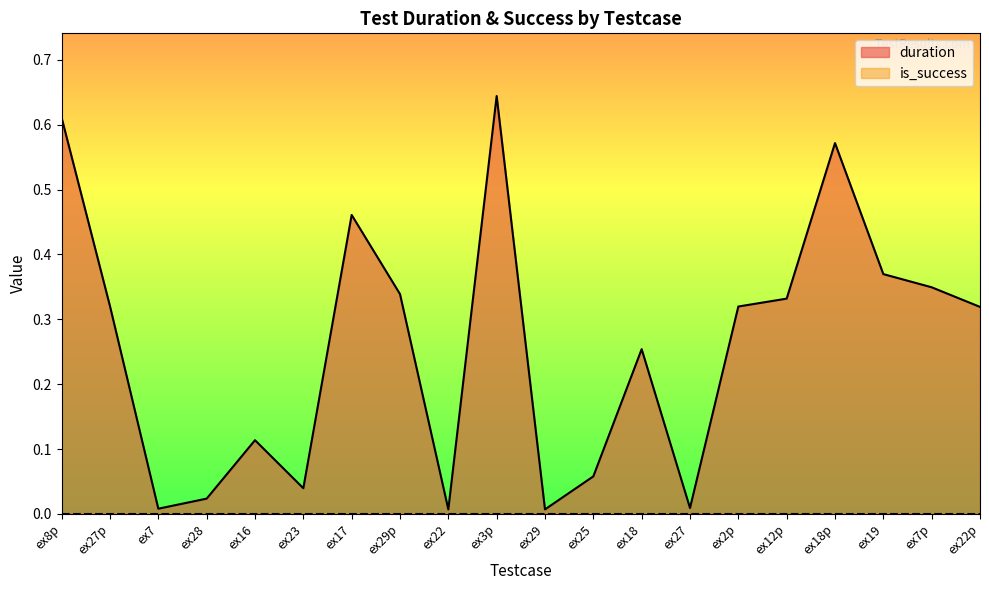

Which category has the highest value across all series?

ex3p